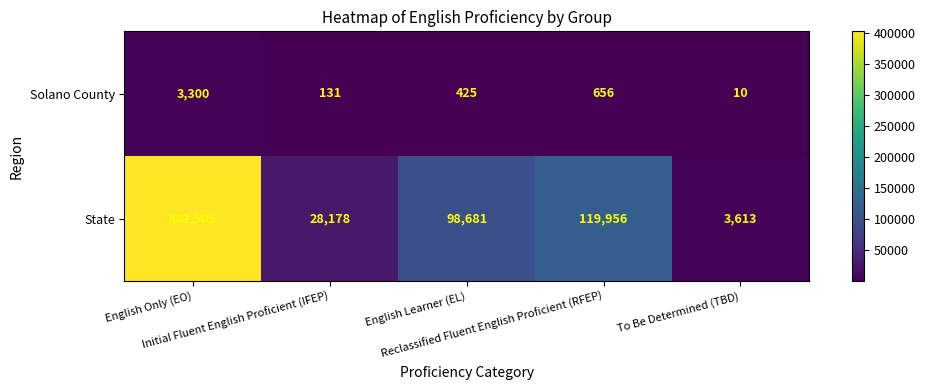

How many distinct data groups are displayed?

2